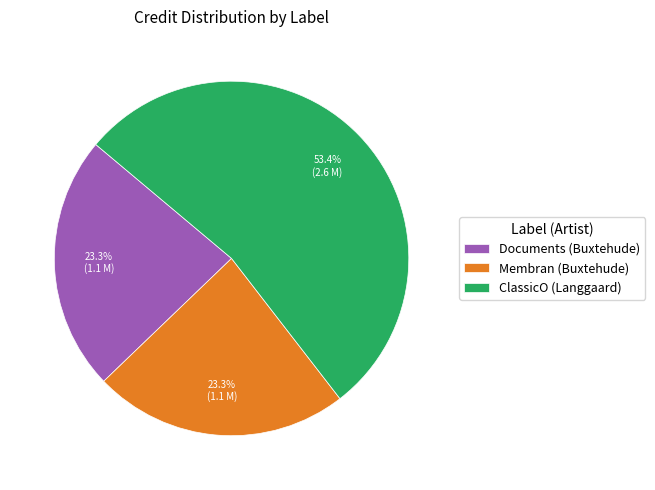

To the nearest percent, what percentage of the pie is ClassicO (Langgaard)?

53%